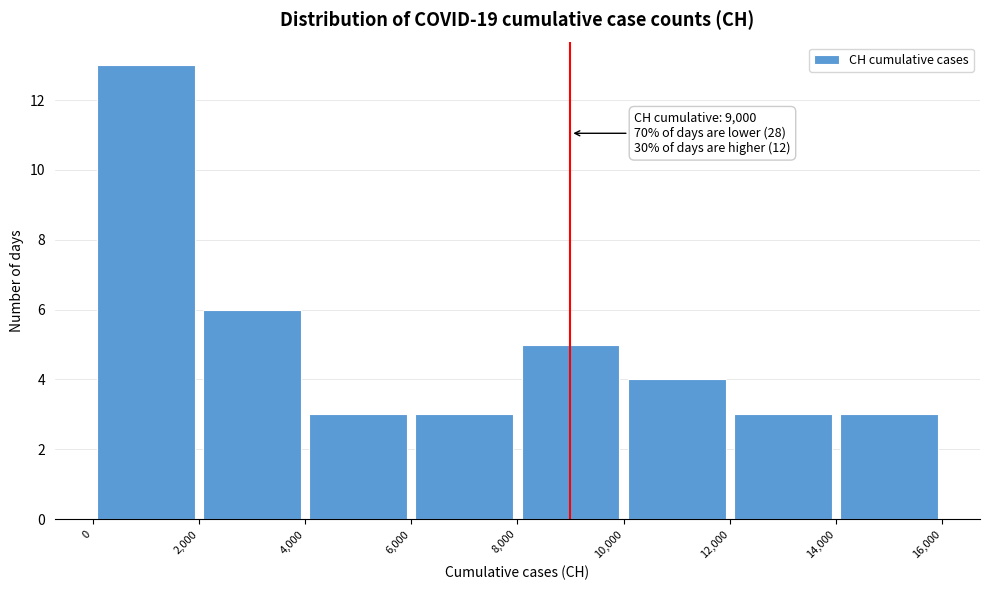

Which range on the x-axis has the tallest bar?

0 to 2,000